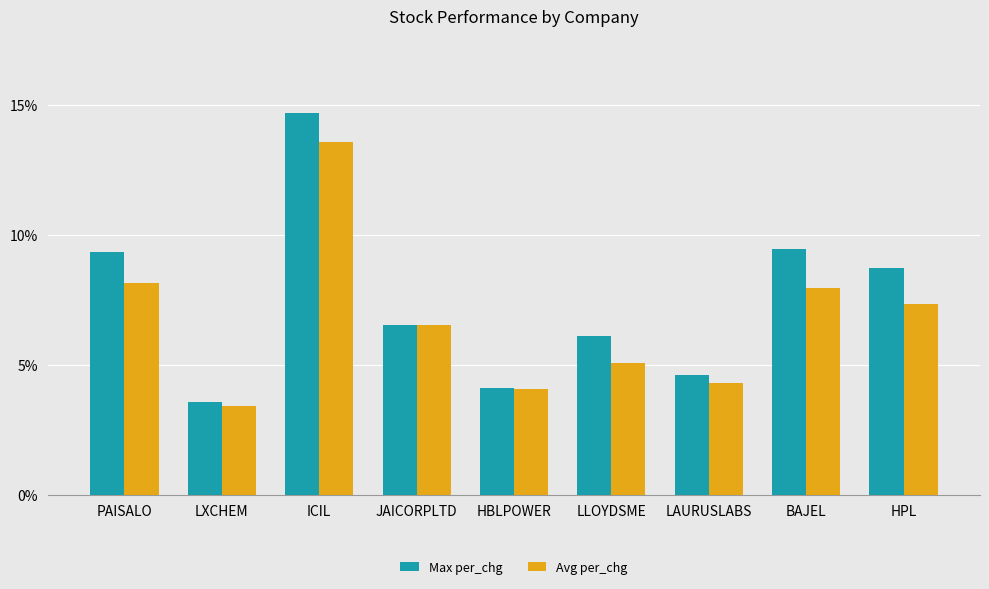

Where does the Avg per_chg series first go above 6?

PAISALO